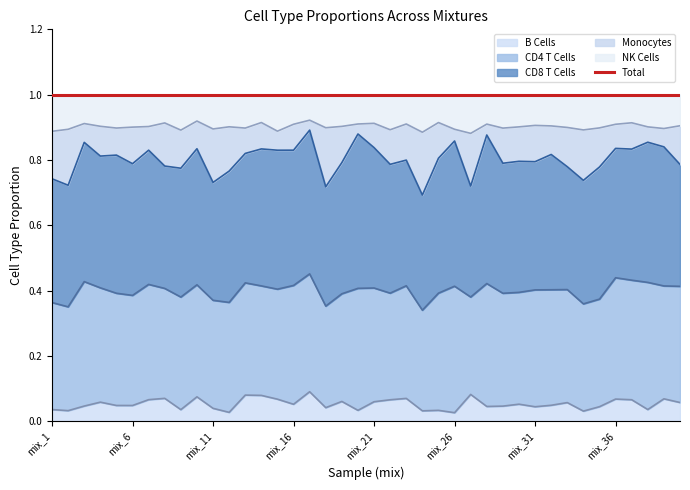

The B Cells series shows 0.0 at mix_24. True or false?

False